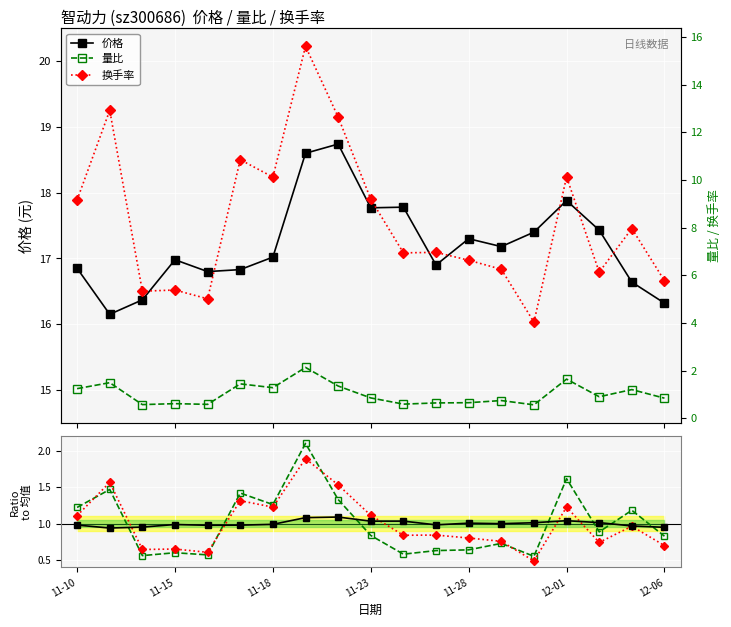

Is it true that 换手率/均值 equals 0.3 at 12-01?

False